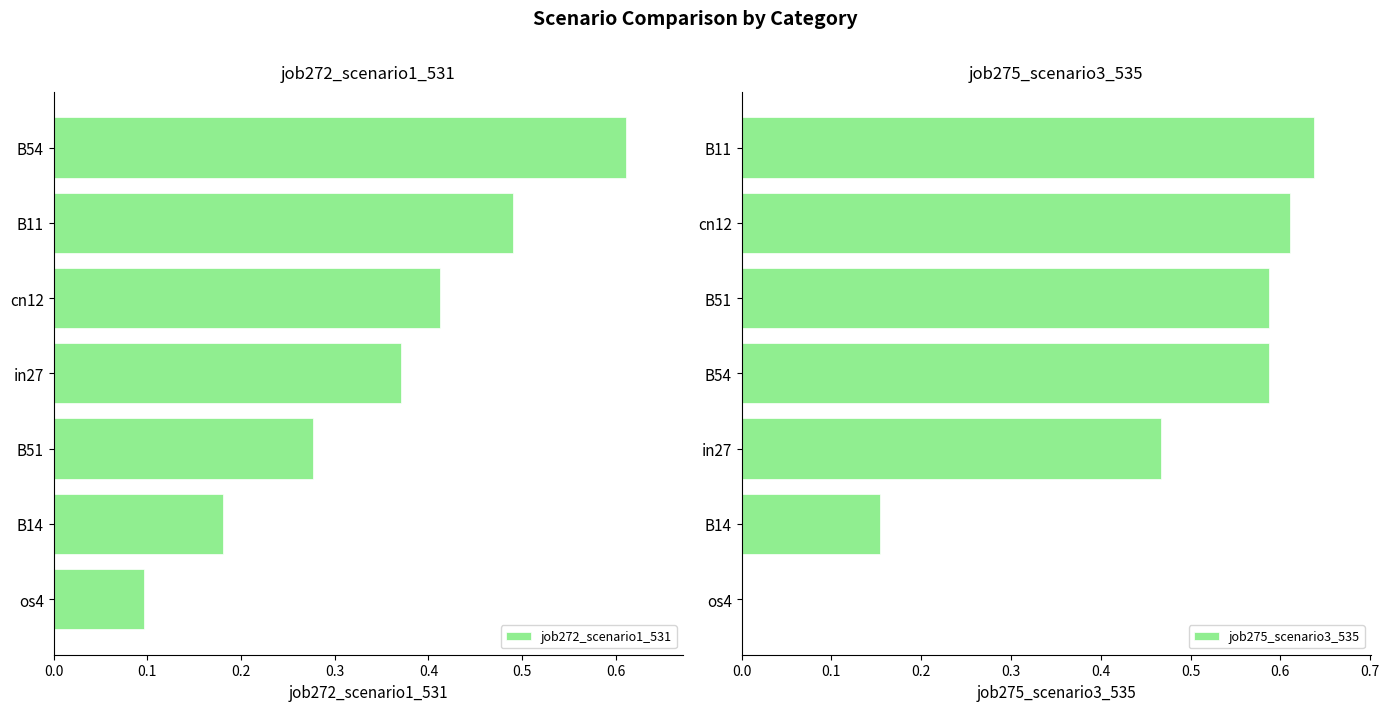

What is the value of the job272_scenario1_531 bar at the 2nd from the left?

0.2